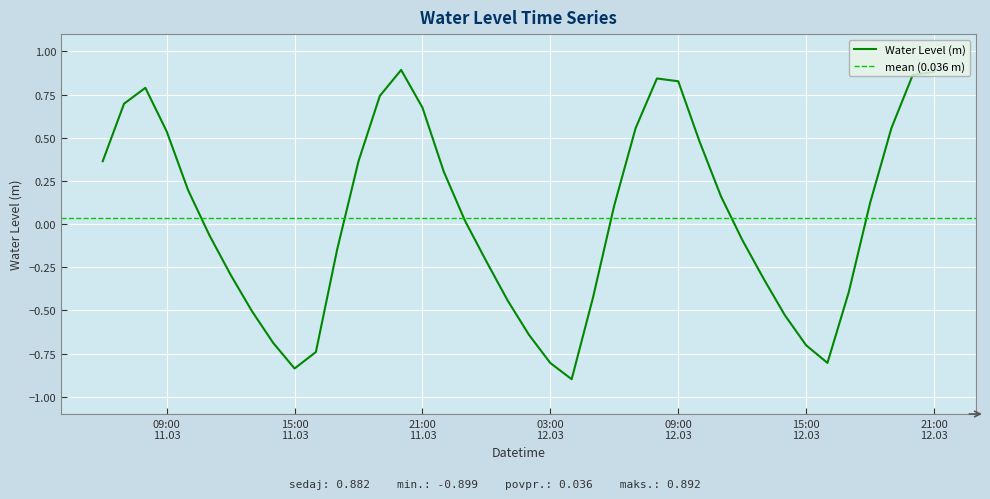

How many lines are shown in the chart?

1